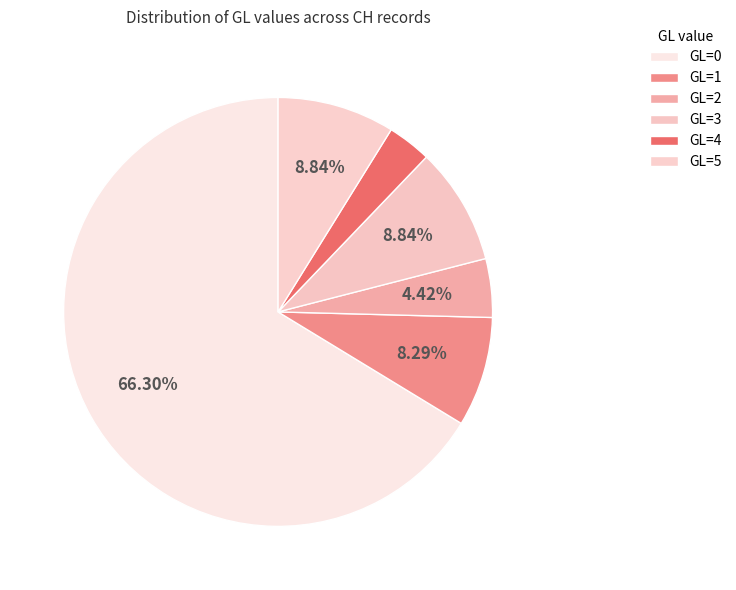

To the nearest percent, what is the combined percentage of GL=2 and GL=3?

13%